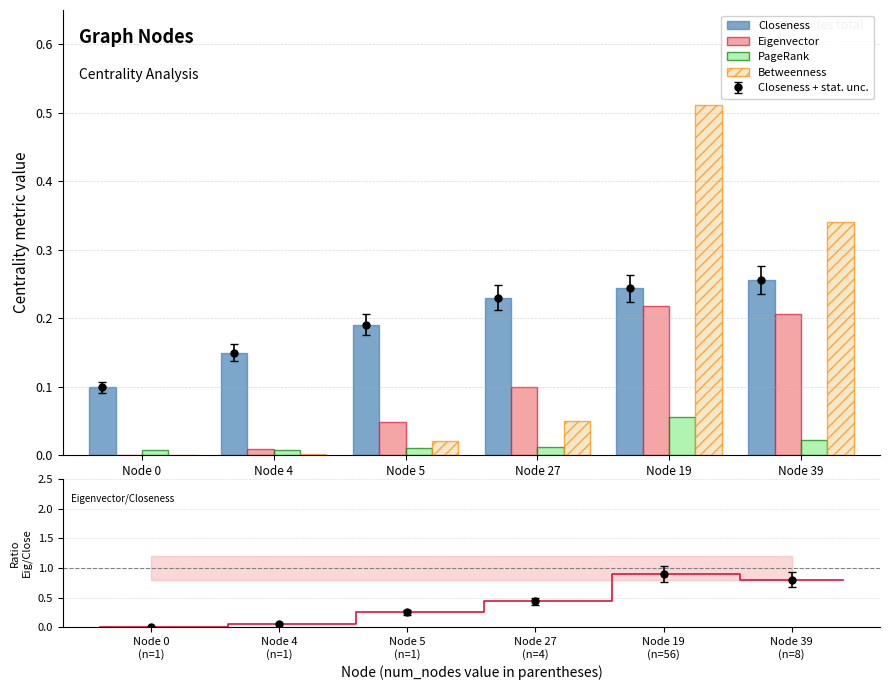

The value of Closeness at Node 0 (n=1) is 0.2. True or false?

False